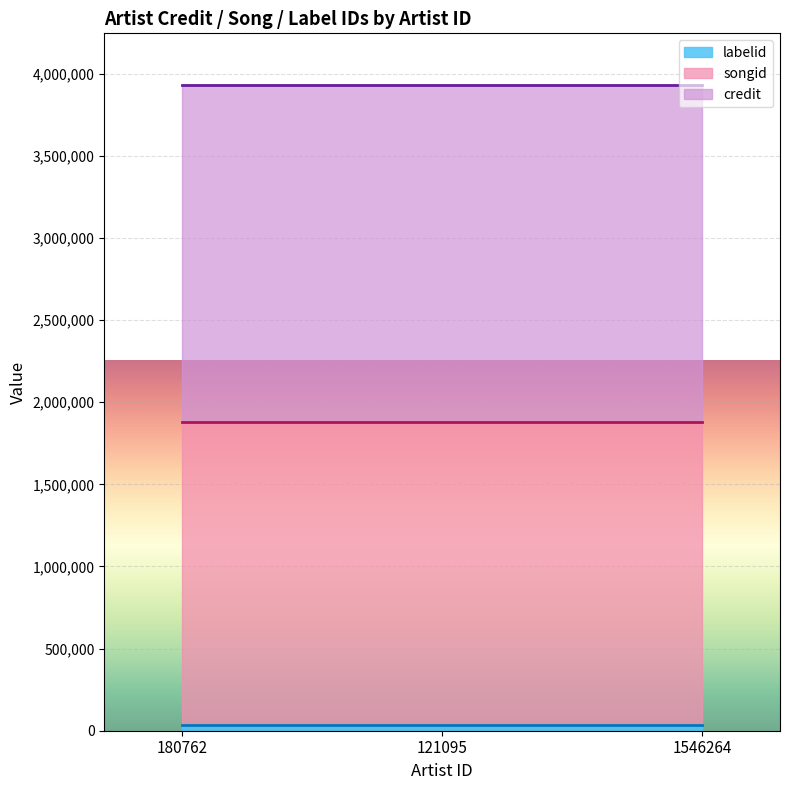

What is the spread (max minus min) of values at 180762?

2019849